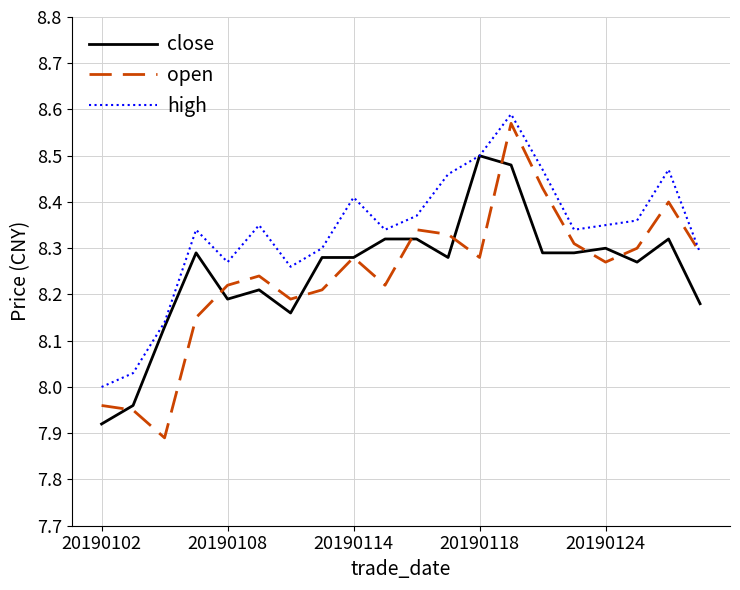

Which series has the largest range (max minus min)?

open